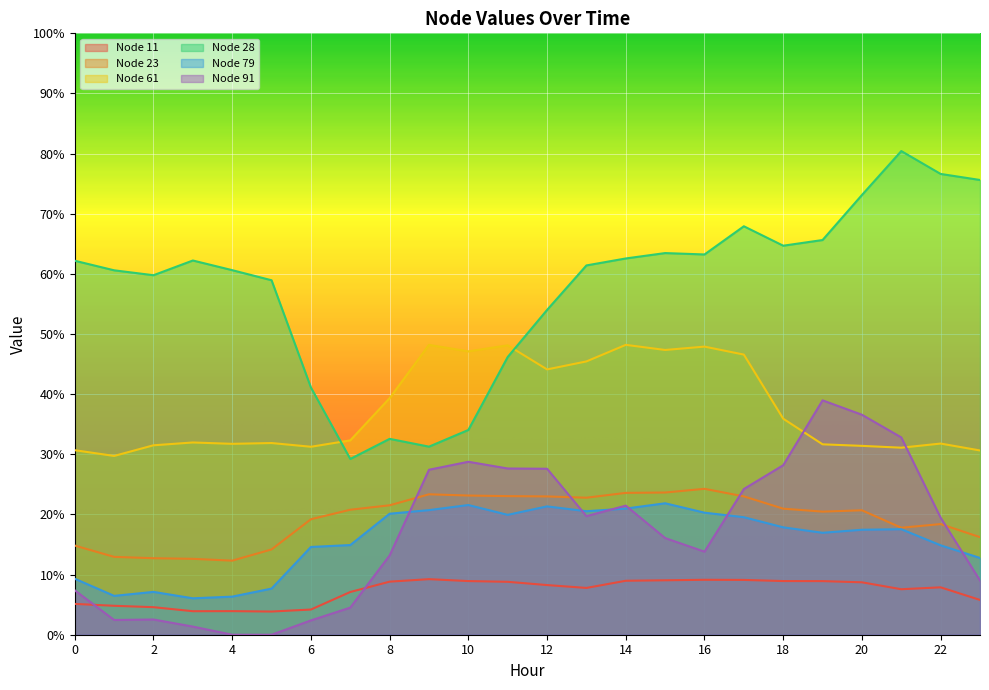

What is the value of the Node 23 point at the 18th from the left?

0.2